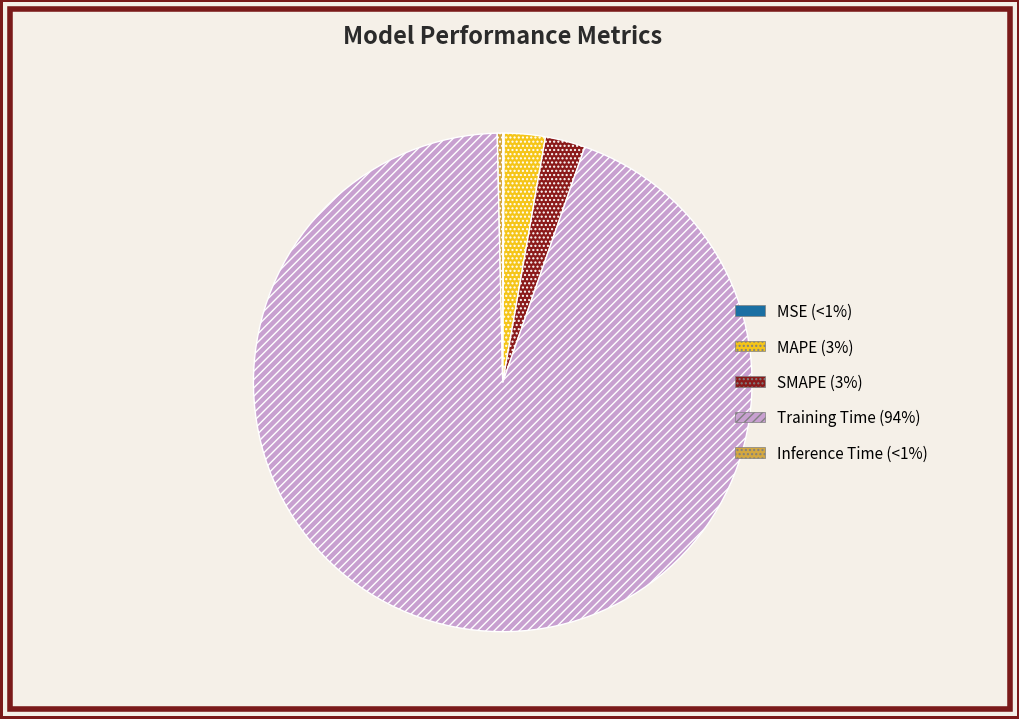

What is the majority slice?

Training Time